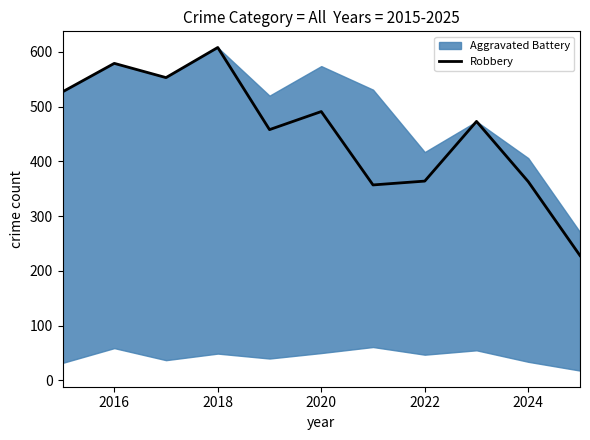

The Robbery series shows 608 at 2018. True or false?

True